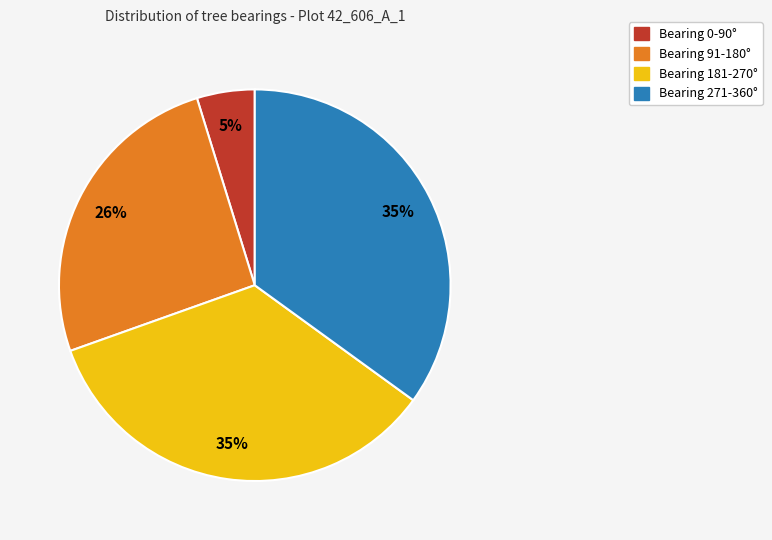

Which category has the smallest portion of the pie?

Bearing 0-90°